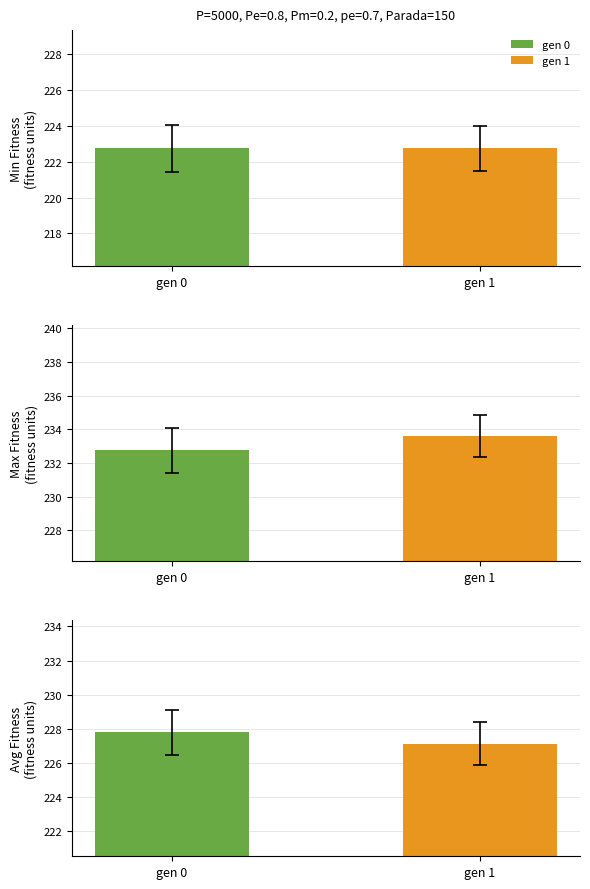

What is the minimum value for Min Fitness?

222.7